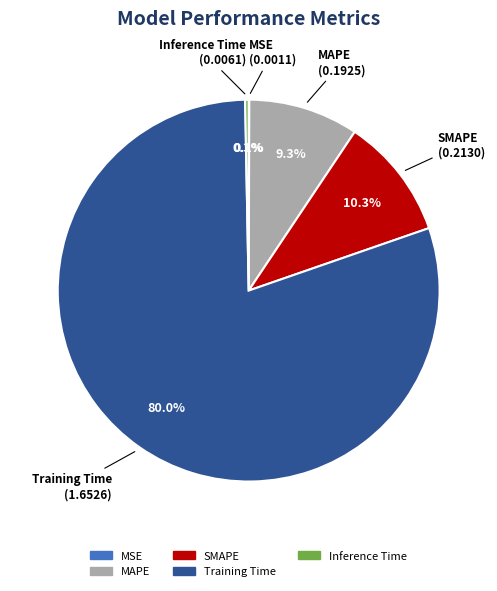

To the nearest percent, what percentage of the pie is SMAPE?

10%